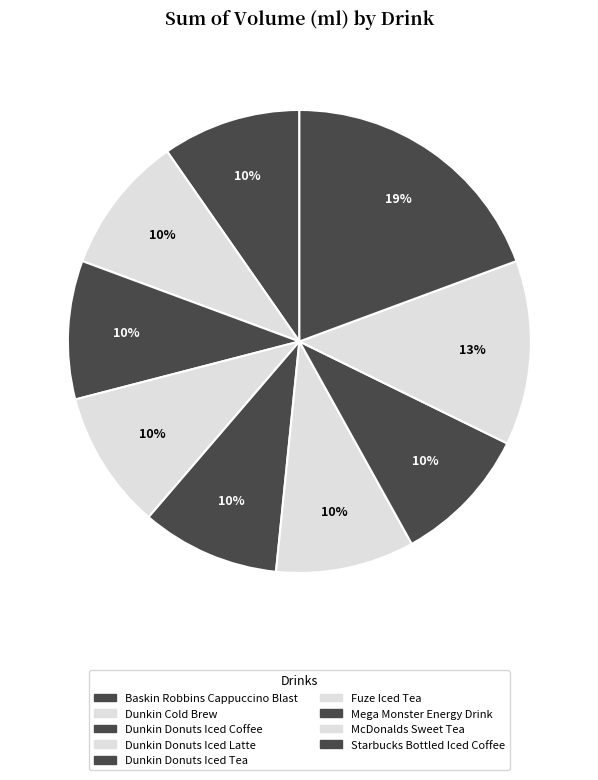

True or false: Dunkin Donuts Iced Tea accounts for 16% of the total.

False